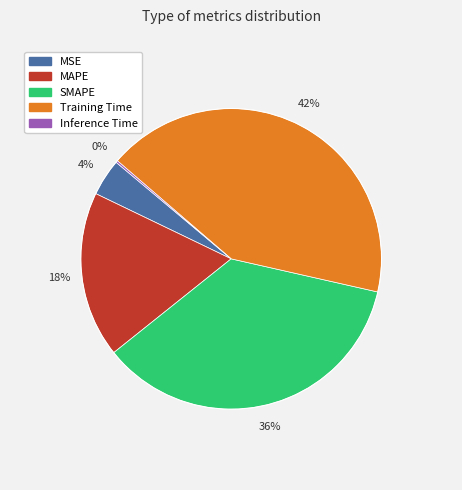

The MSE slice represents 4% of the pie. True or false?

True